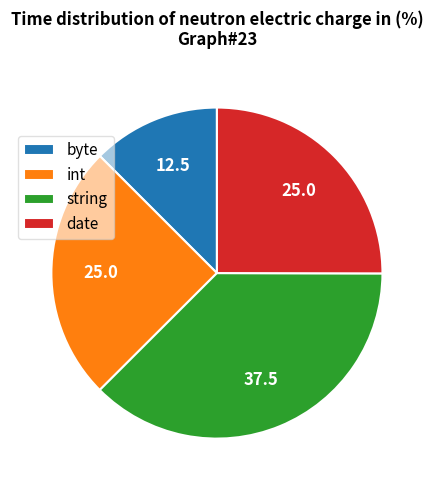

Is there any slice that represents more than half of the pie?

No